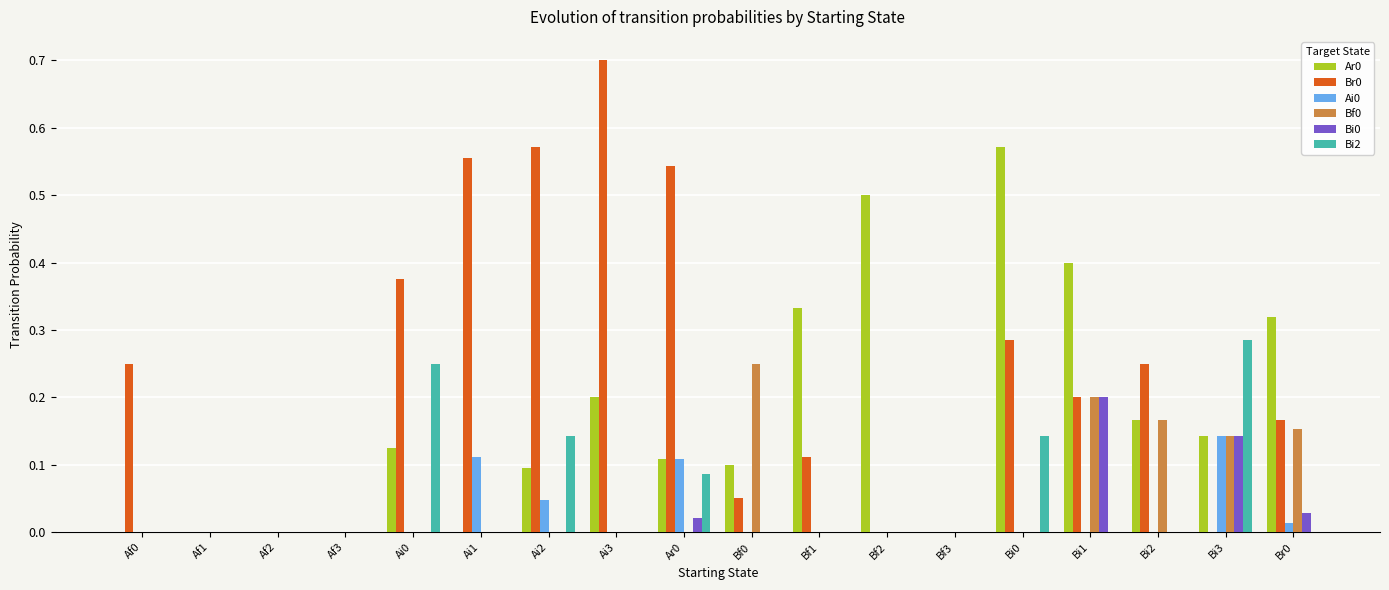

What is the maximum value shown in the chart?

0.7